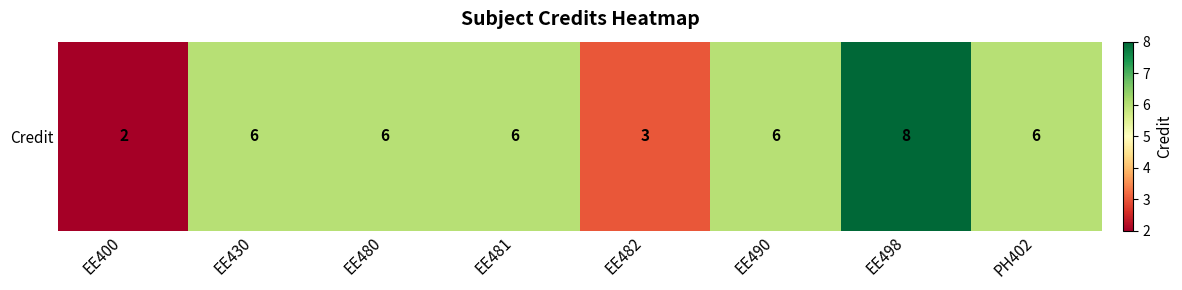

List the labels in order of value, largest first.

EE498, EE430, EE480, EE481, EE490, PH402, EE482, EE400